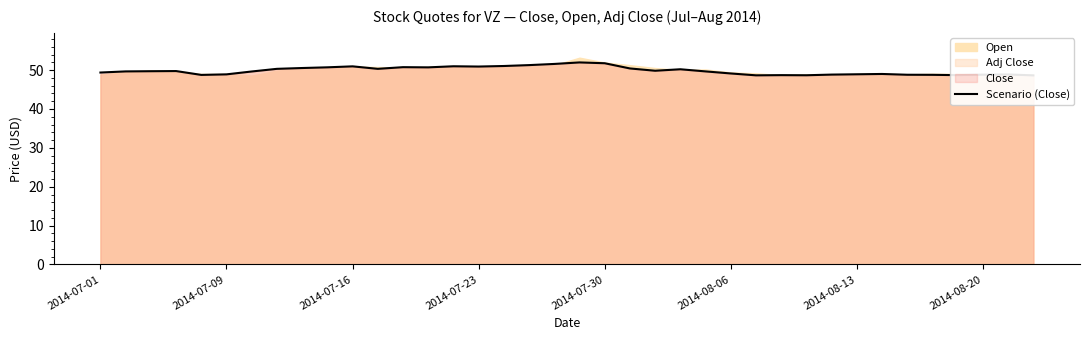

How many lines are shown in the chart?

1